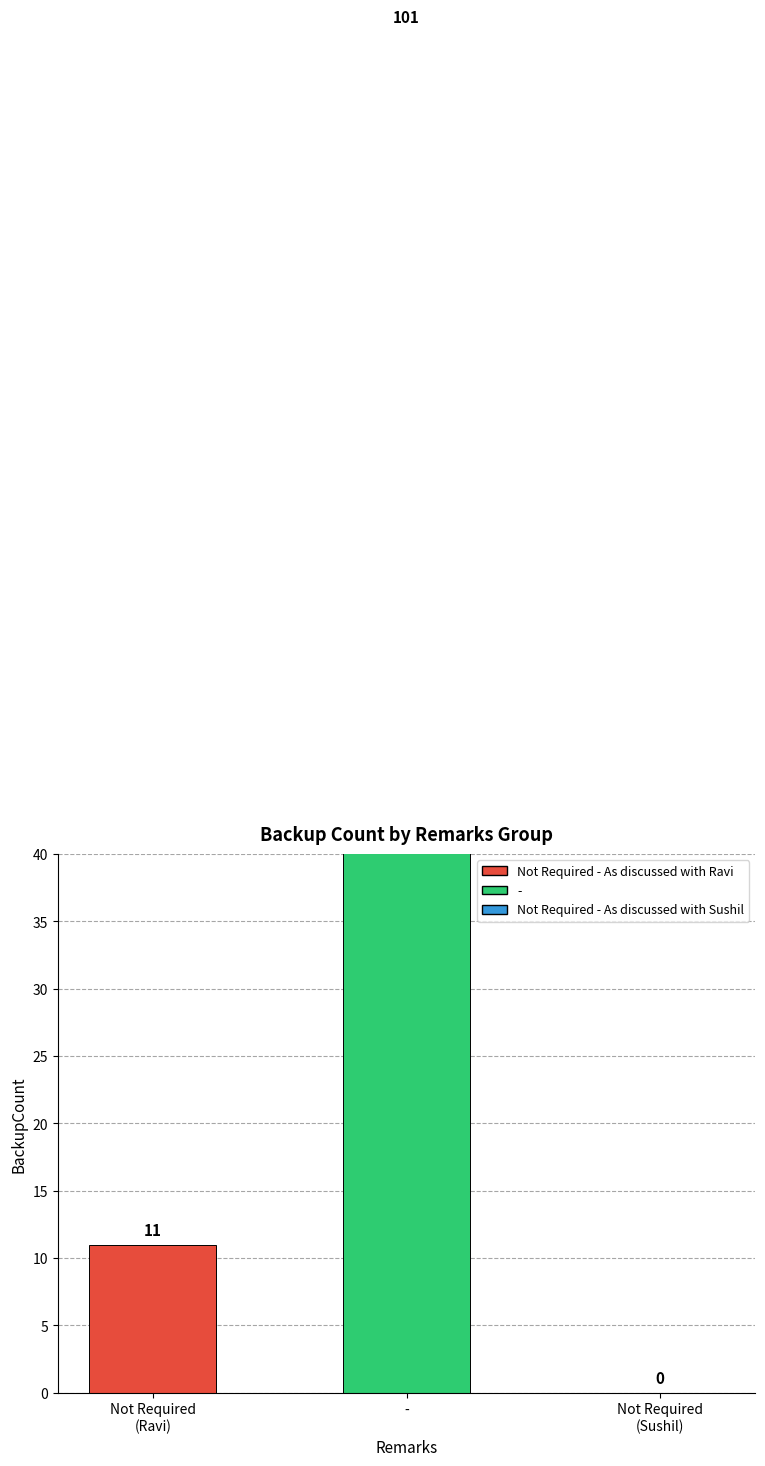

What is the maximum value shown in the chart?

101